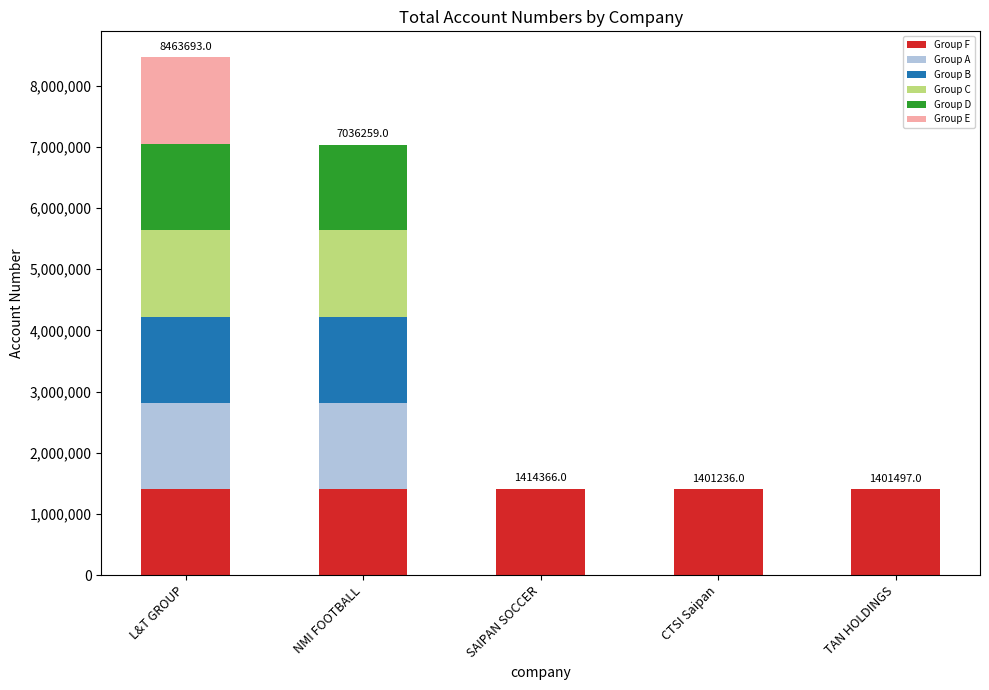

What is the highest value of the Group F series?

1414366